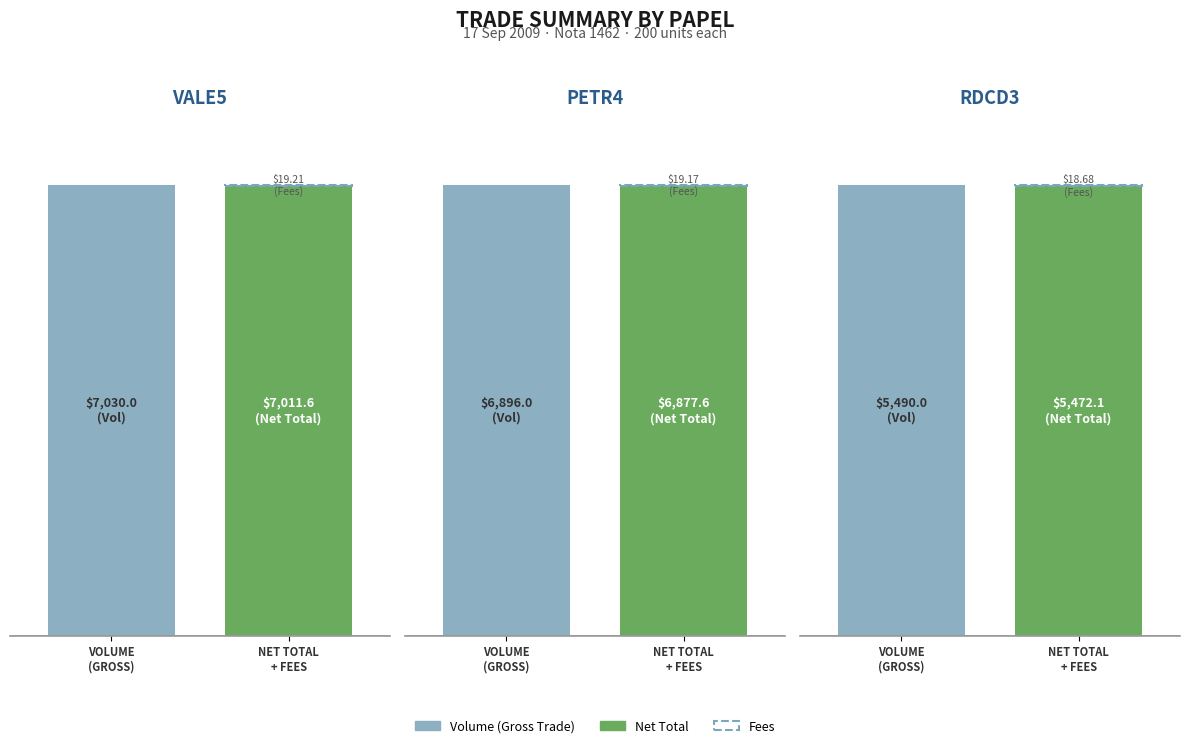

At which label does Total first exceed 6877?

VALE5